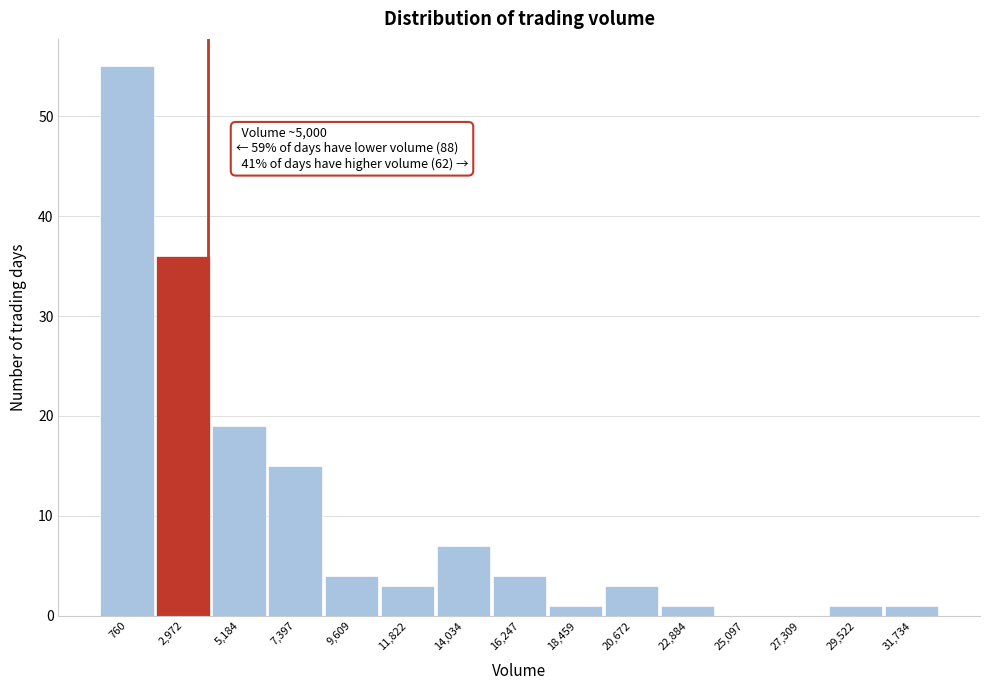

Reading left to right, list all the values displayed in this chart.

760=55	2,972=36	5,184=19	7,397=15	9,609=4	11,822=3	14,034=7	16,247=4	18,459=1	20,672=3	22,884=1	25,097=0	27,309=0	29,522=1	31,734=1